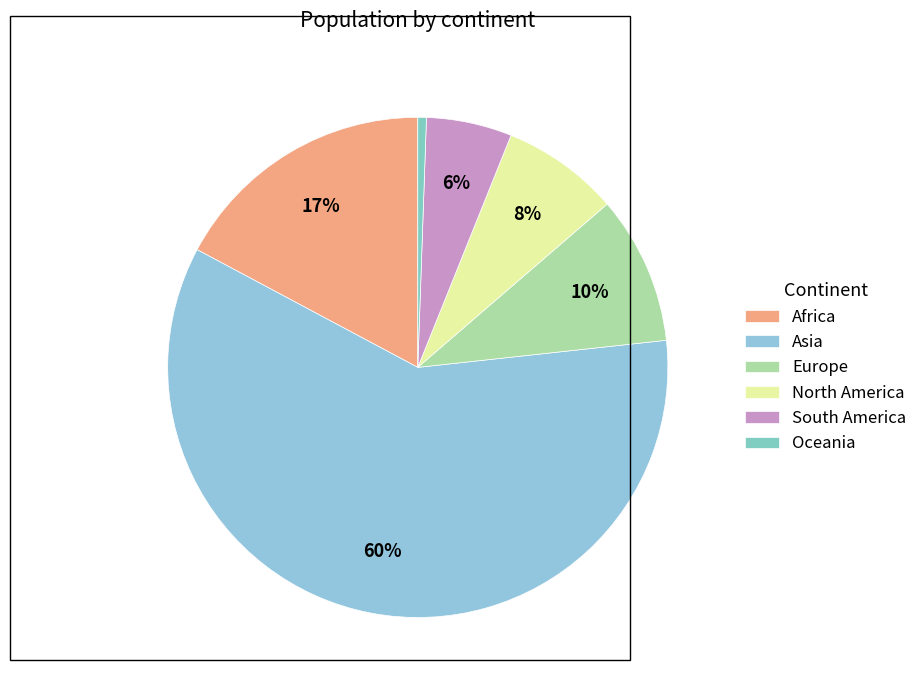

Is there any slice that represents more than half of the pie?

Yes